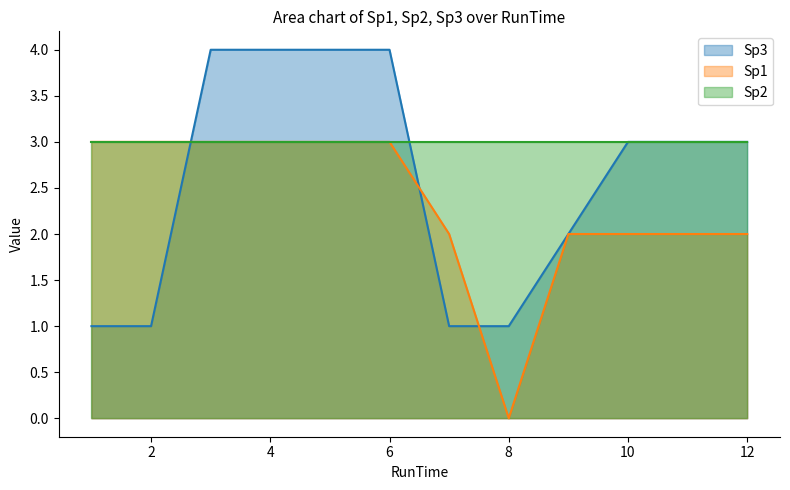

What is the sum of the Sp1 values at 1 and 5?

6